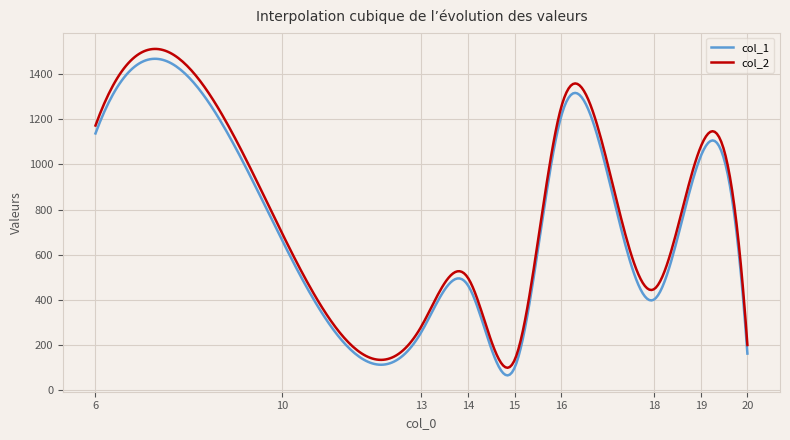

List the series in order of their overall mean, lowest first.

col_1, col_2